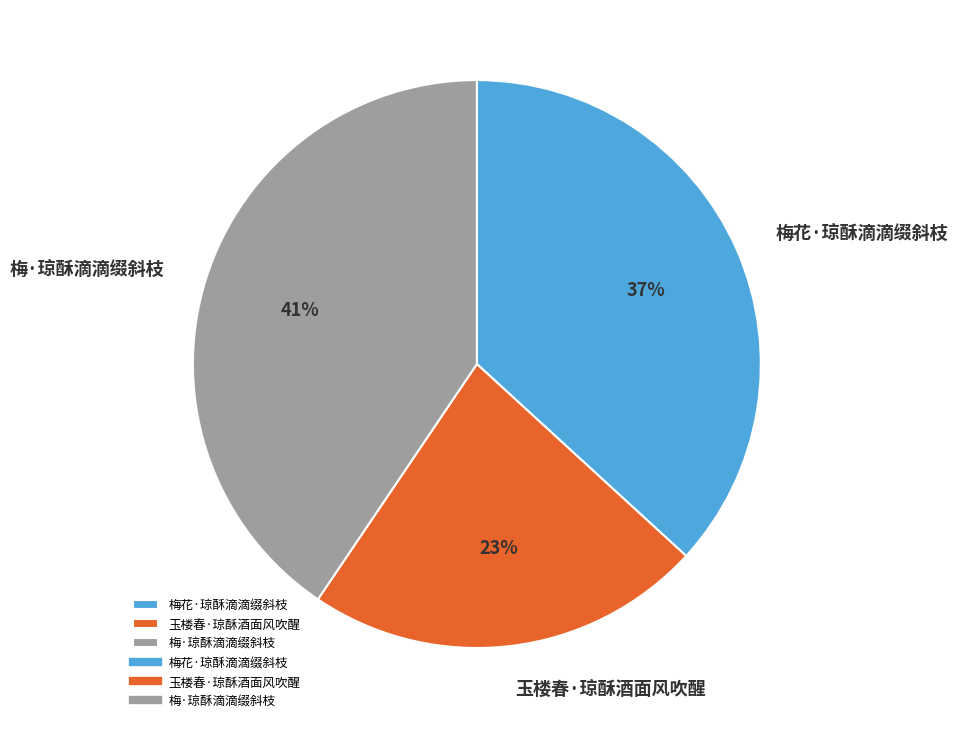

To the nearest percent, what is the combined percentage of 玉楼春·琼酥酒面风吹醒 and 梅花·琼酥滴滴缀斜枝?

59%